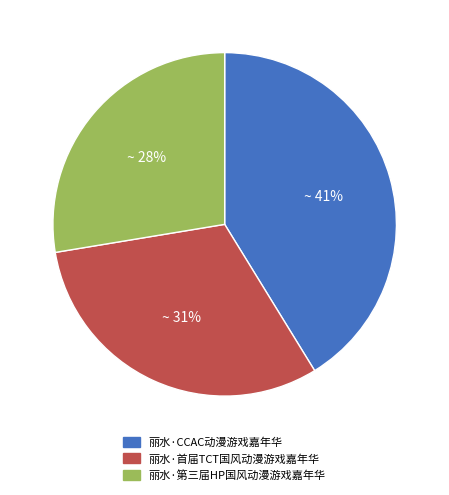

The 丽水·第三届HP国风动漫游戏嘉年华 slice represents 34% of the pie. True or false?

False